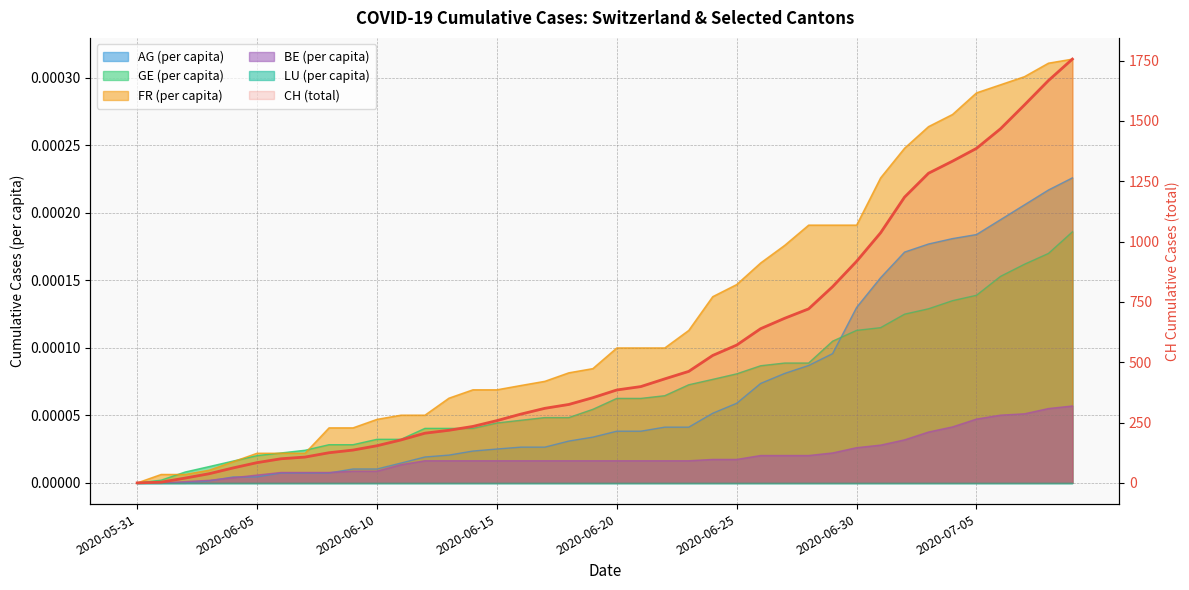

Reading right to left, what are all the values shown in this chart?

1756	1667	1566	1467	1386	1333	1283	1184	1036	918	813	721	682	639	571	528	462	431	399	385	353	325	309	285	258	234	218	206	178	154	136	125	107	100	84	62	38	20	3	0